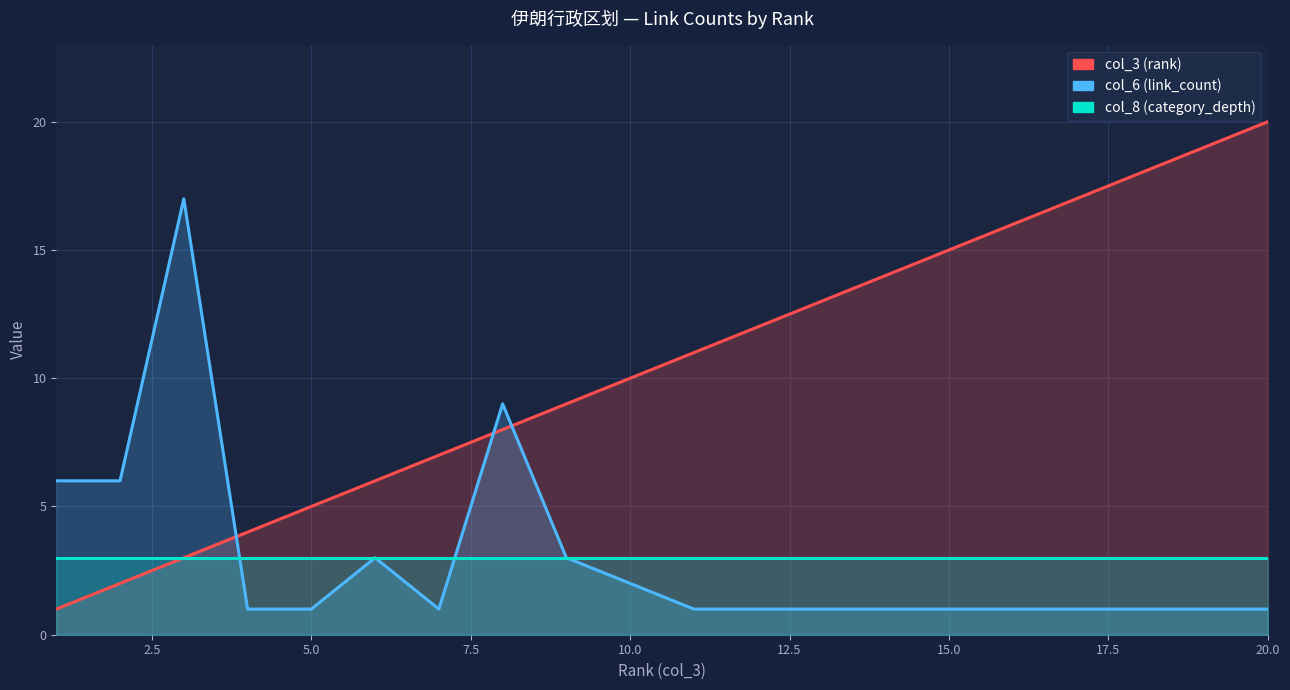

Where do col_6 (link_count) and col_3 (rank) first cross each other?

3 and 4